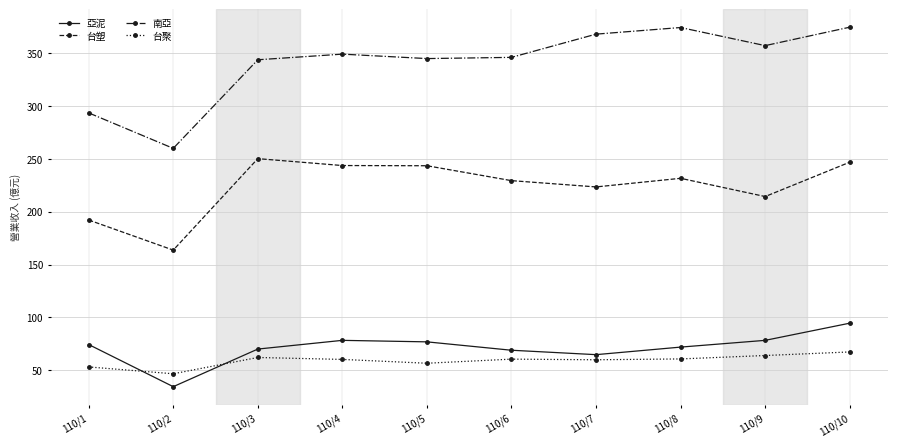

What is the sum of the 亞泥 values at 110/9 and 110/8?

150.2